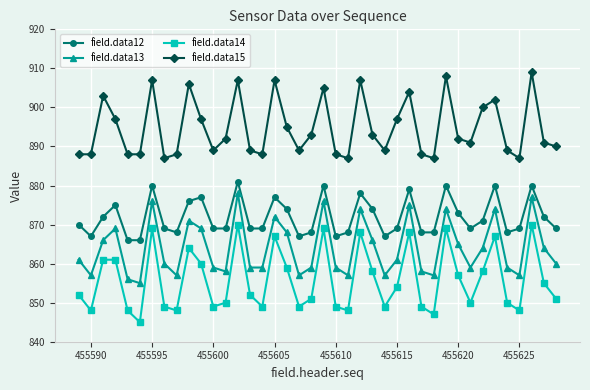

Which series has the largest total across all categories?

field.data15